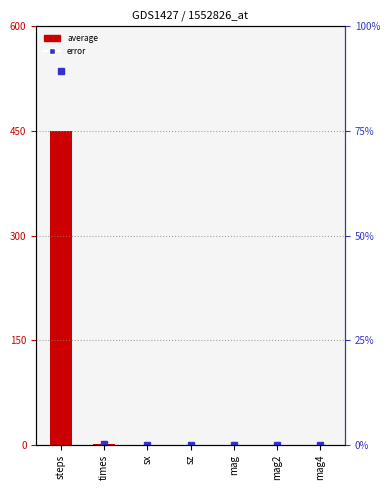

Rank the categories by value from highest to lowest.

steps, times, mag, mag2, mag4, sx, sz